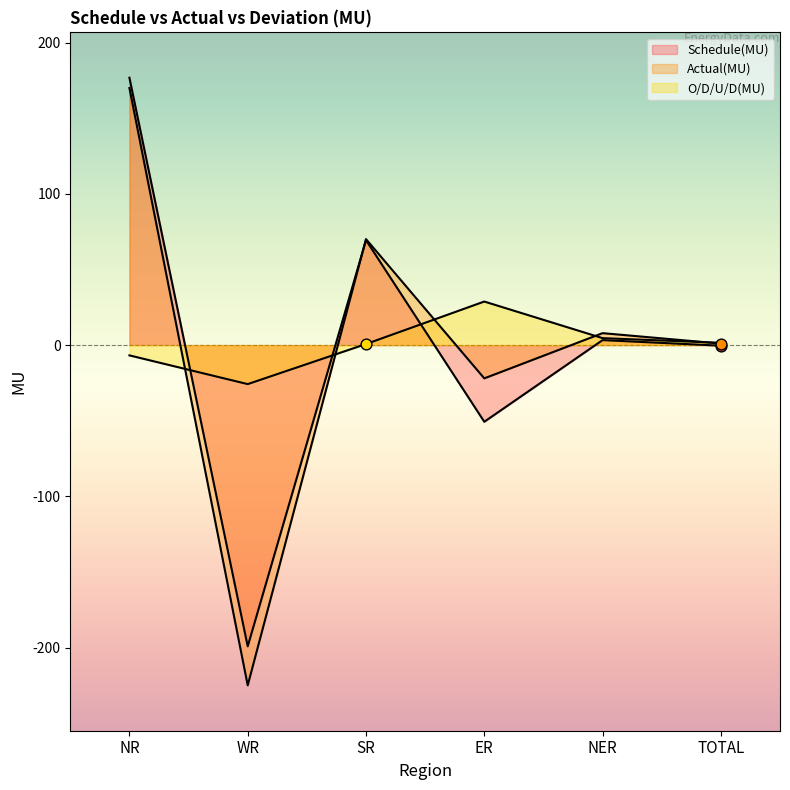

At which category is the sum across all series the highest?

NR